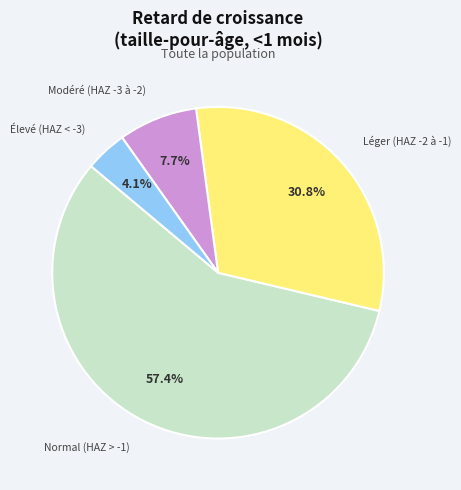

How many segments does this pie chart have?

4